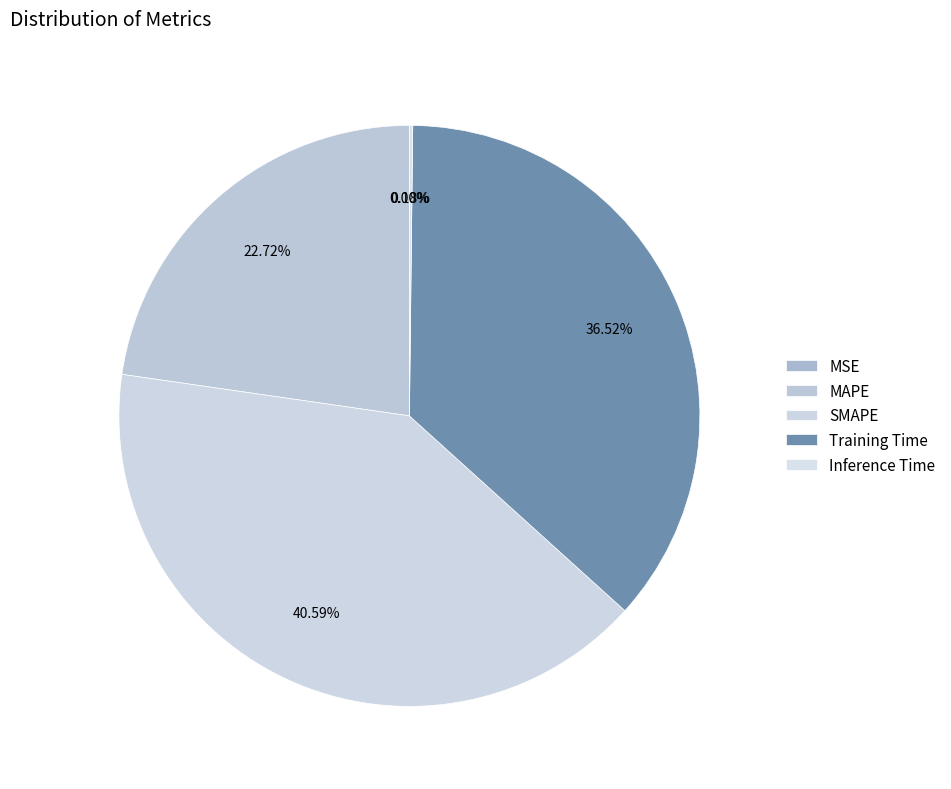

The Inference Time slice represents 1% of the pie. True or false?

False